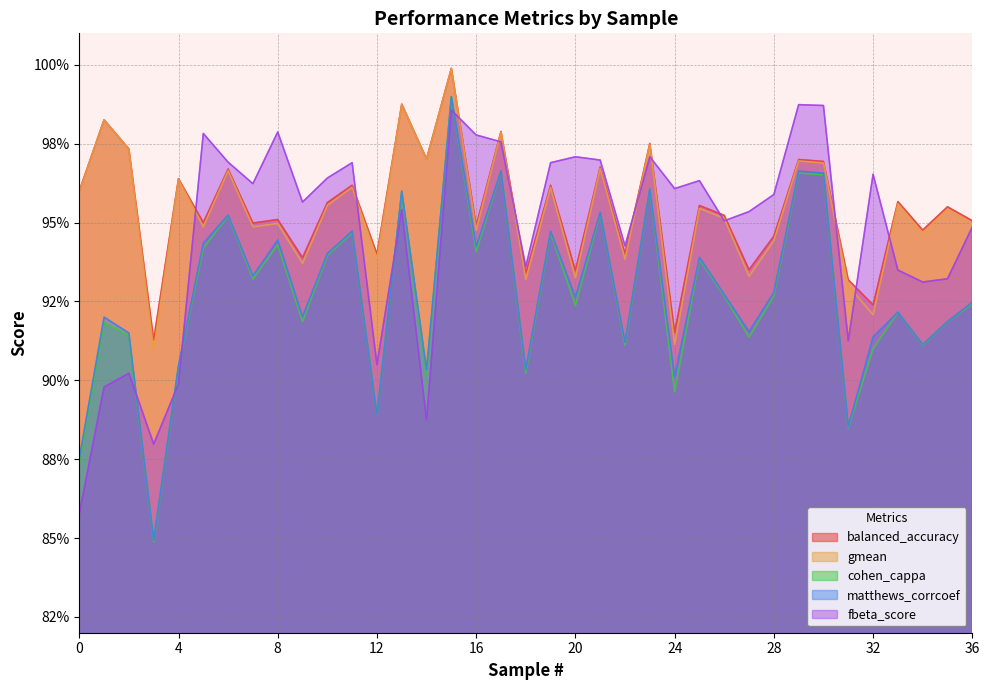

Where is the first local minimum for balanced_accuracy?

3